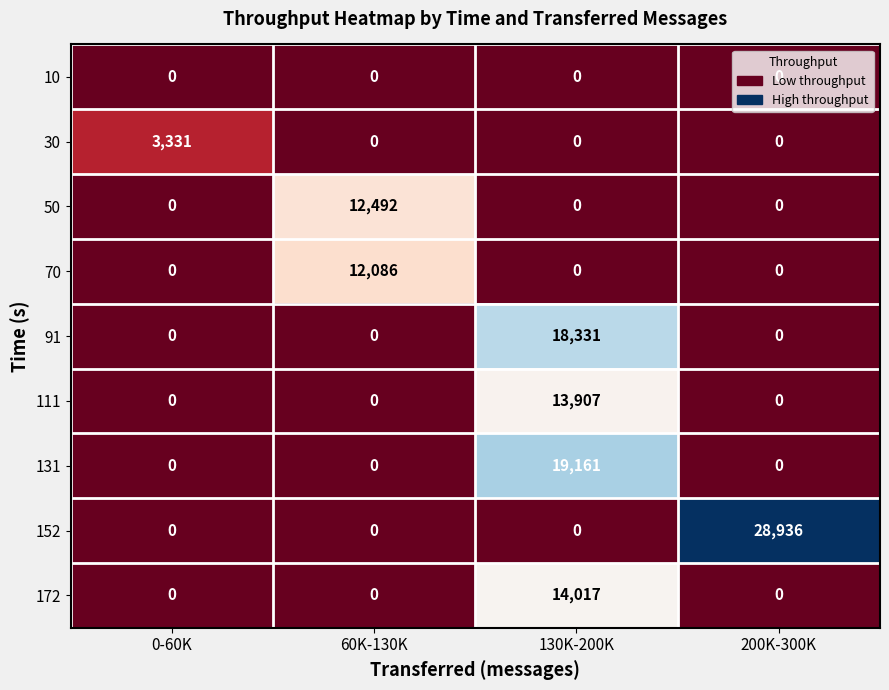

True or false: 50 has a value of 0 at 130K-200K.

True